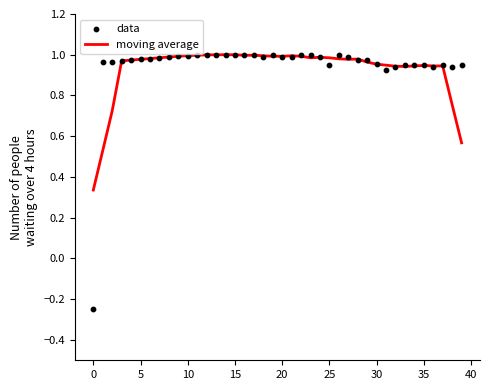

Which series contains the lowest Y value?

data